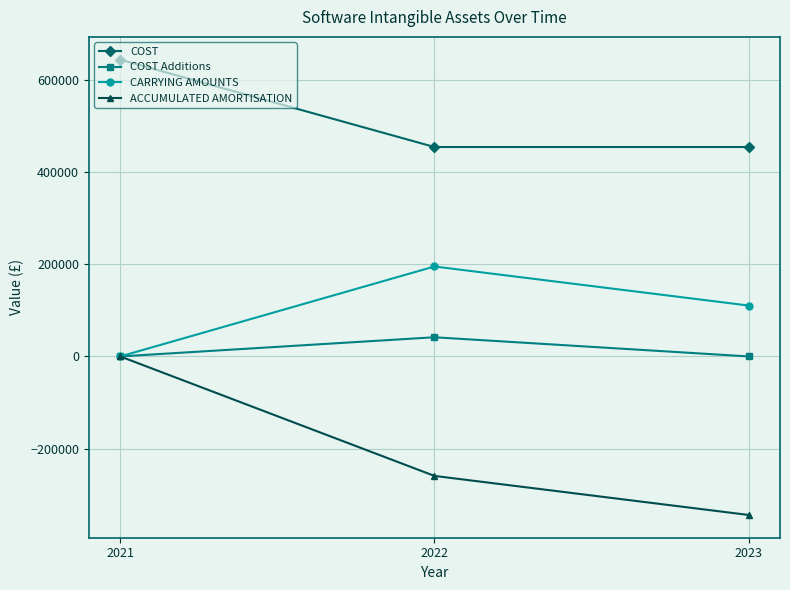

What are all the series names shown in the legend?

COST, COST Additions, CARRYING AMOUNTS, ACCUMULATED AMORTISATION